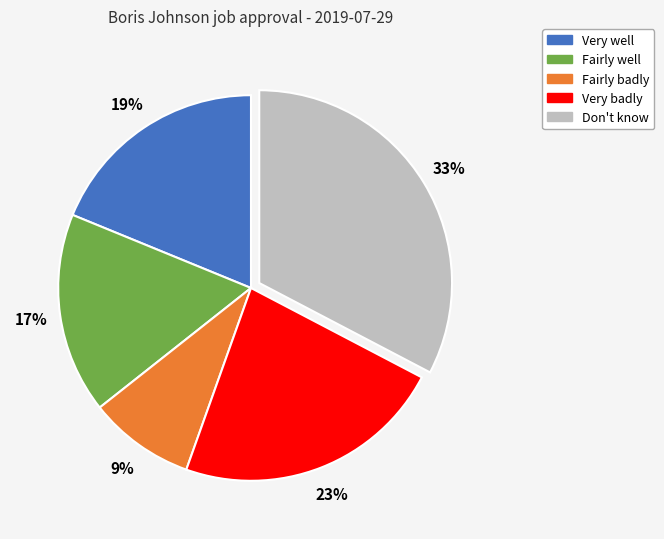

Between Very well and Fairly well, which is larger?

Very well